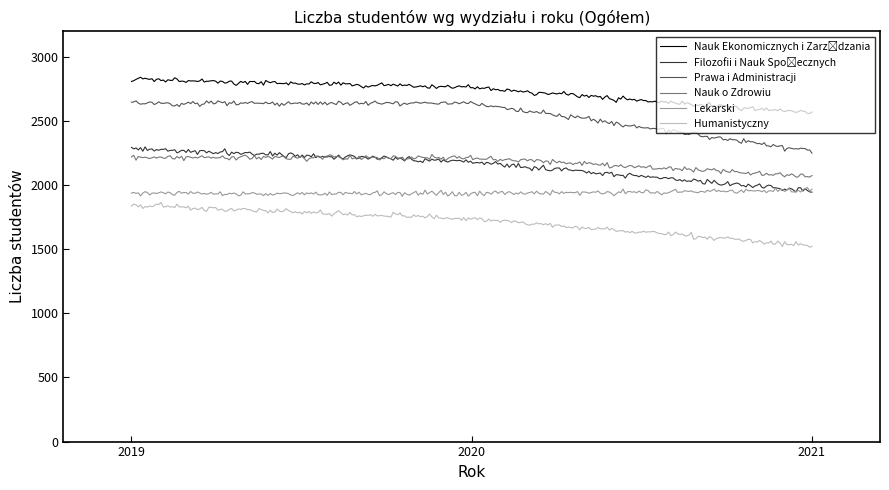

Which series has the largest range (max minus min)?

Prawa i Administracji